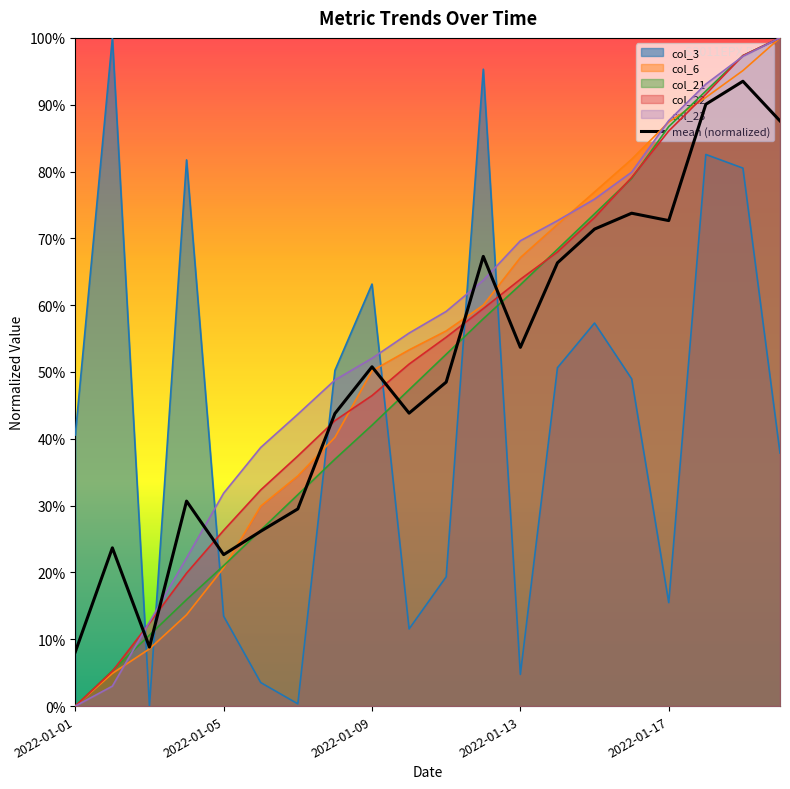

Does the chart display data point markers on the line(s)?

No